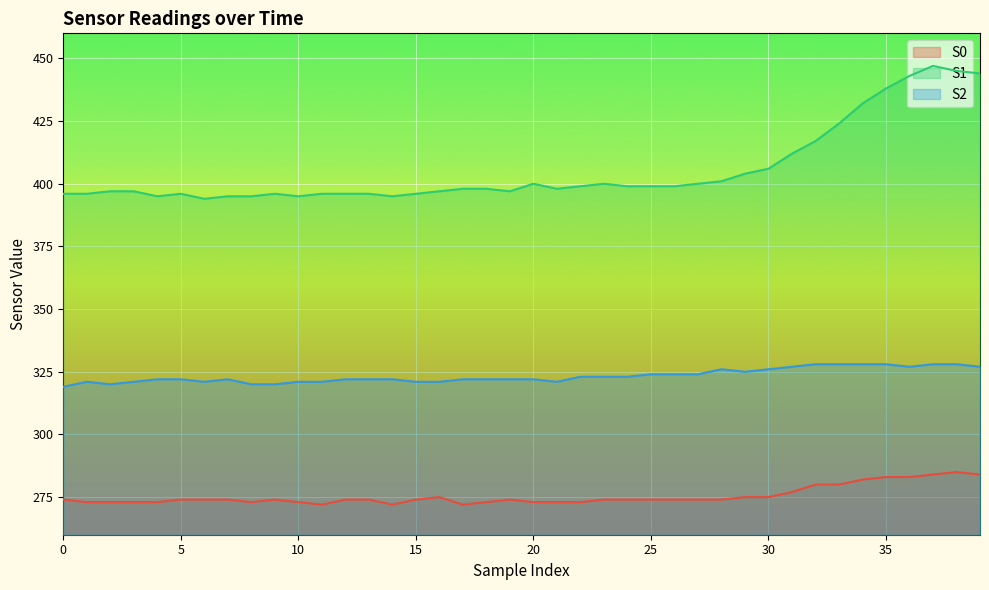

How many data points in S0 are above 274?

12